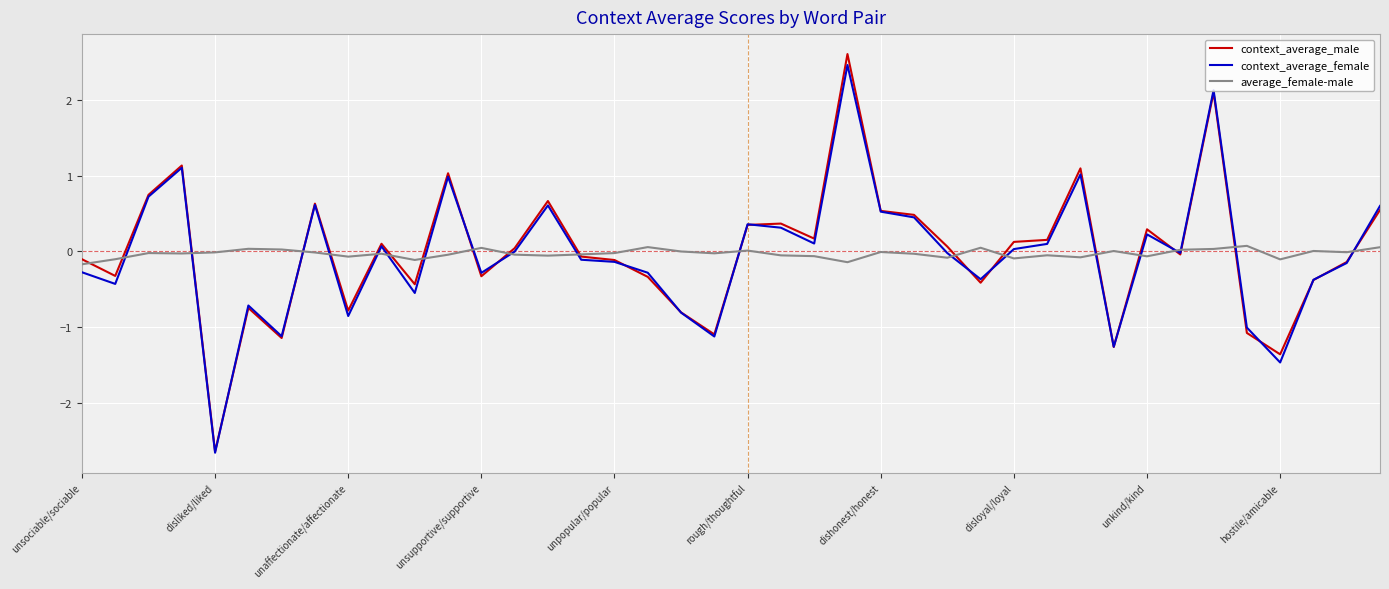

Count the number of categories in the chart.

40